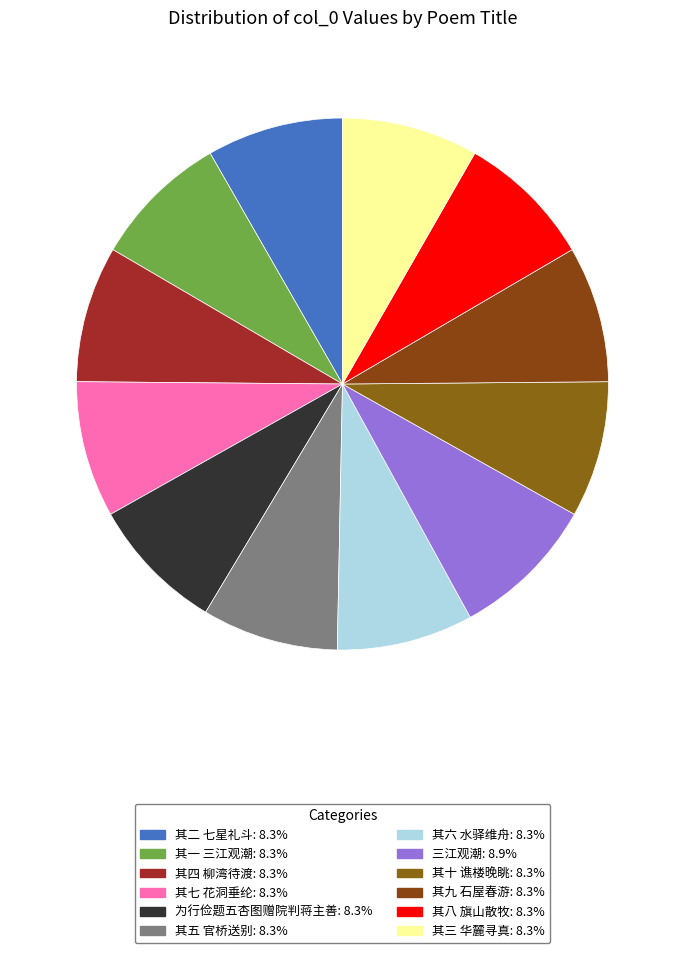

Count the number of slices in the pie.

12